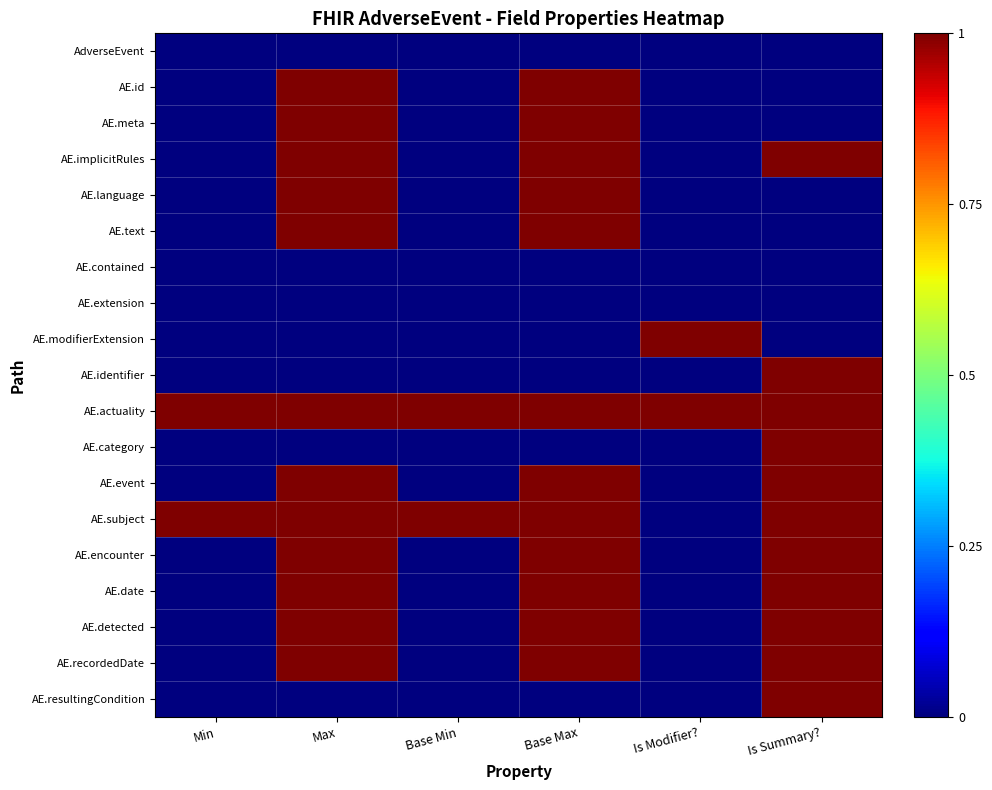

What is the spread (max minus min) of values at Base Min?

1